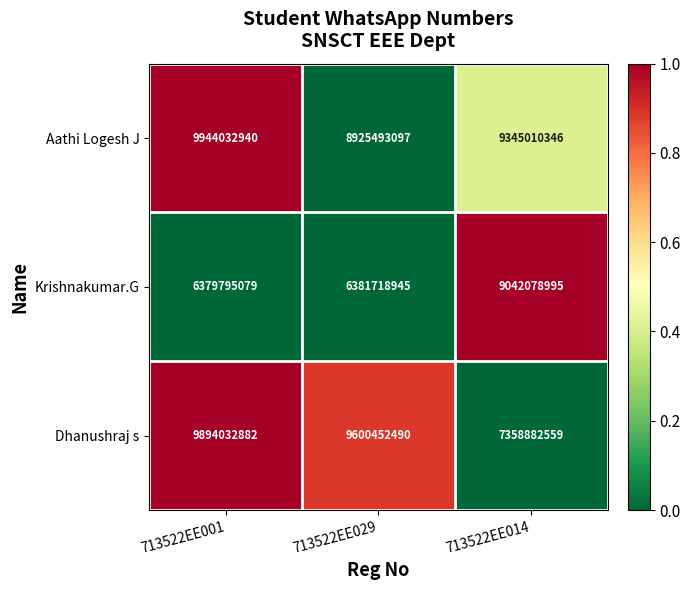

Rank the series by their maximum value, from lowest to highest.

Krishnakumar.G, Dhanushraj s, Aathi Logesh J